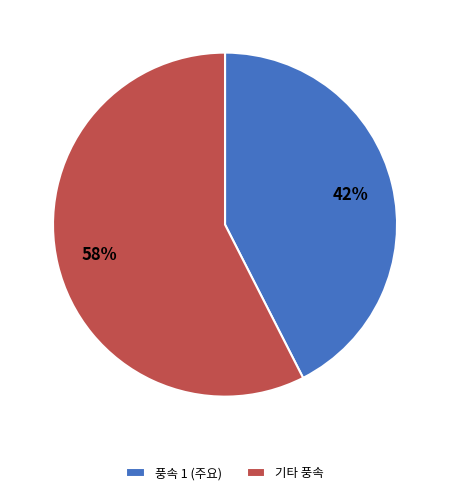

To the nearest percent, what is the average slice percentage?

50%